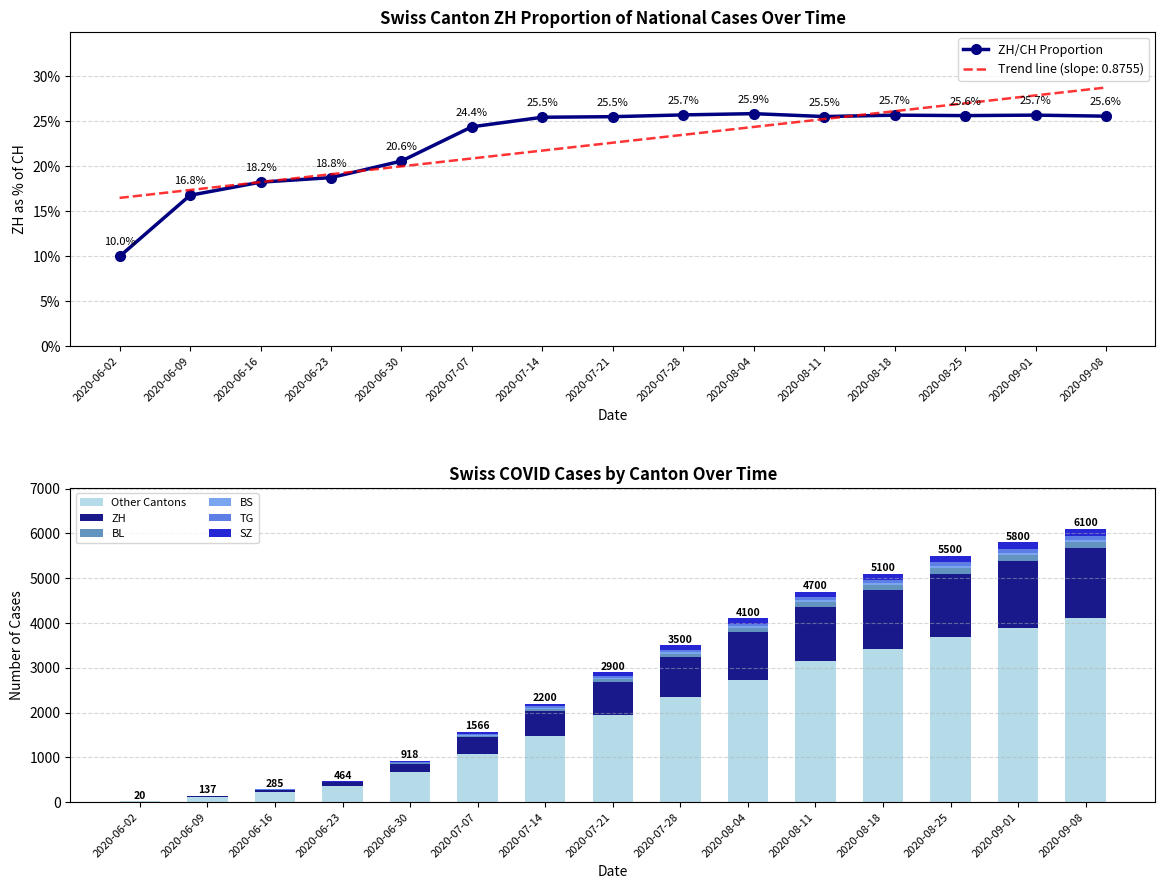

Reading right to left, what are all the values shown in this chart?

CH: 4106	3893	3692	3416	3156	2737	2338	1945	1476	1072	669	353	220	105	17
ZH: 1560	1490	1410	1310	1200	1060	900	740	560	382	189	87	52	23	2
BL: 133	128	122	115	105	90	78	63	48	32	17	7	5	3	1
BS: 52	50	48	45	42	38	33	28	22	15	7	7	5	5	0
TG: 86	82	78	73	67	59	51	42	32	23	15	4	2	1	0
SZ: 163	157	150	141	130	116	100	82	62	42	21	6	1	0	0